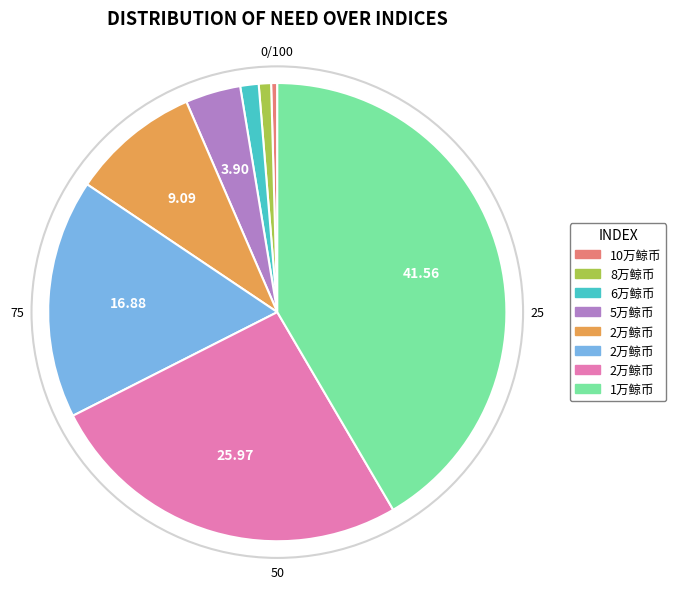

Is there any slice that represents more than half of the pie?

No